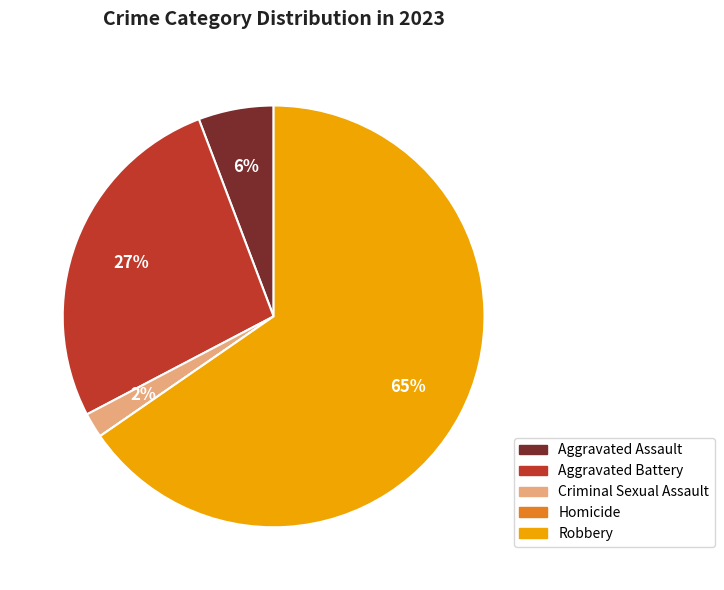

The Aggravated Battery slice represents 37% of the pie. True or false?

False